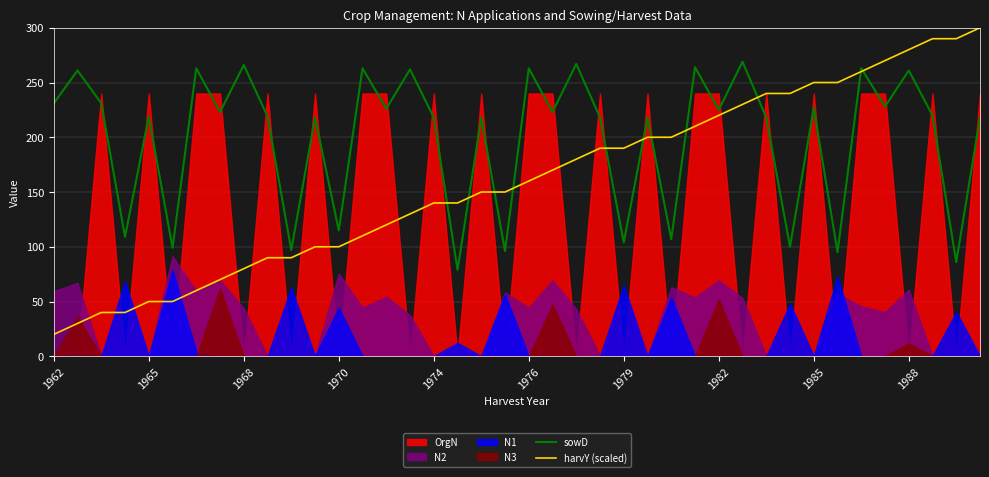

How many values in the sowD series exceed 220?

19